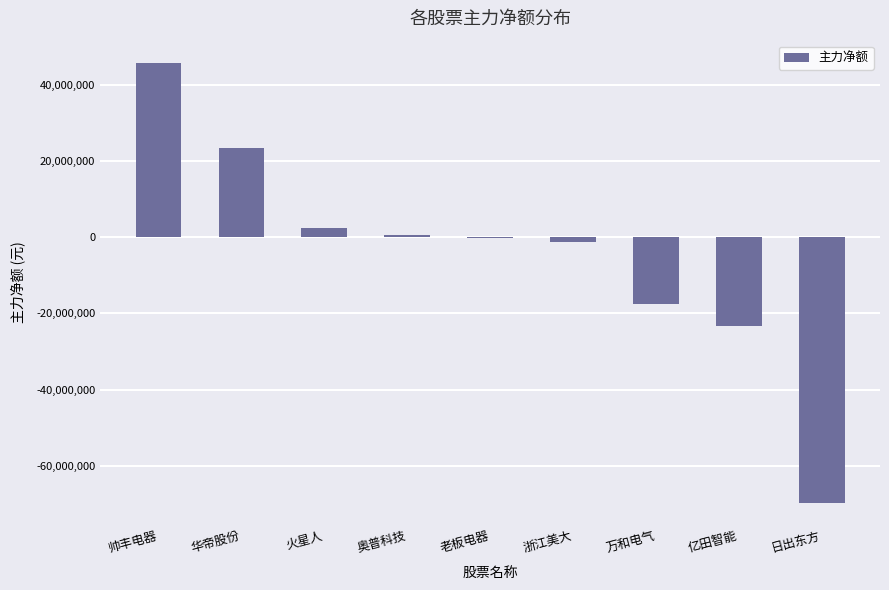

Read the value at 万和电气.

-17538063